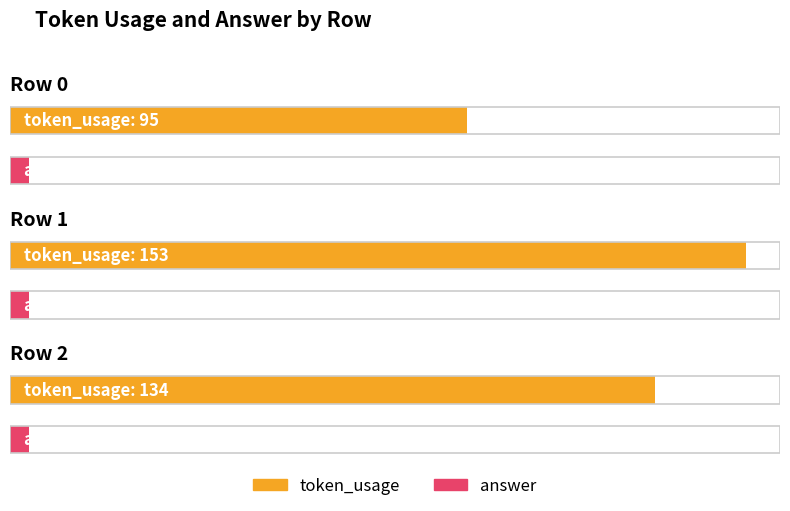

What is the difference between the maximum and second lowest values in the token_usage series?

19